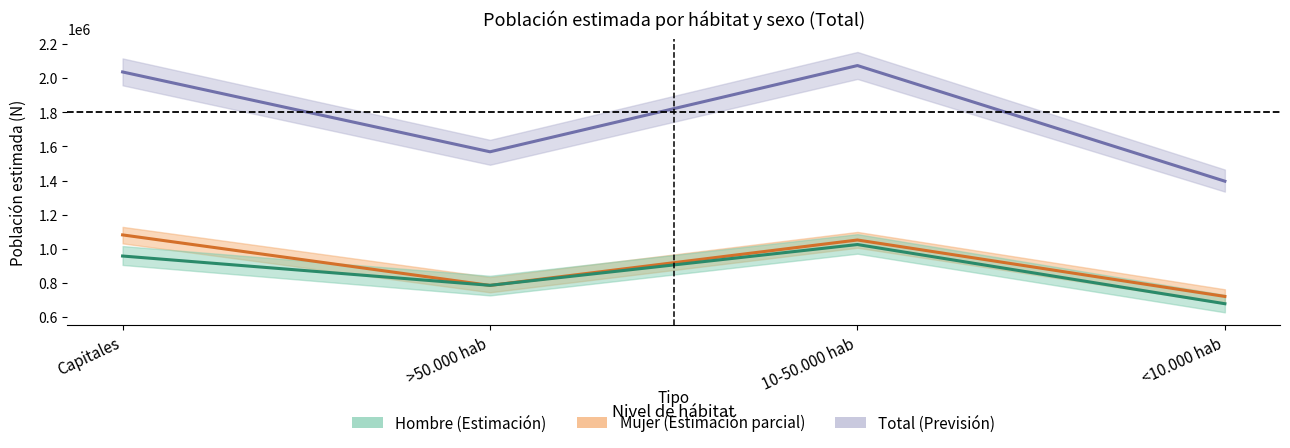

Which series has the widest spread of values?

Total